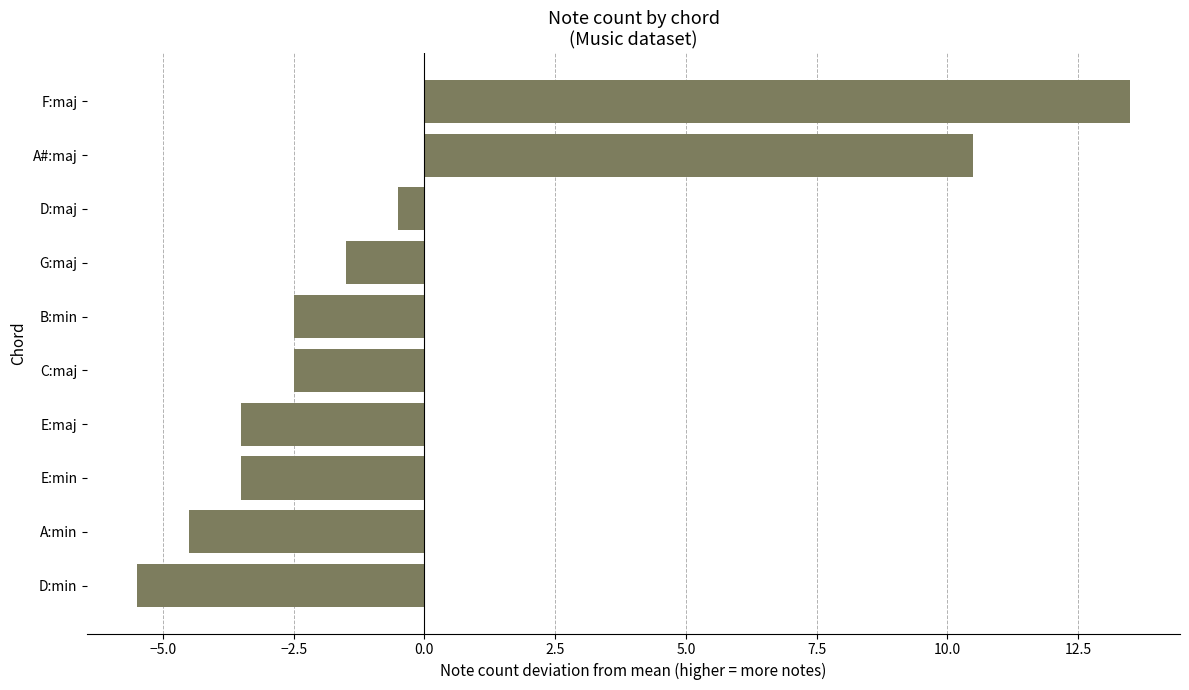

How many values are below zero?

8